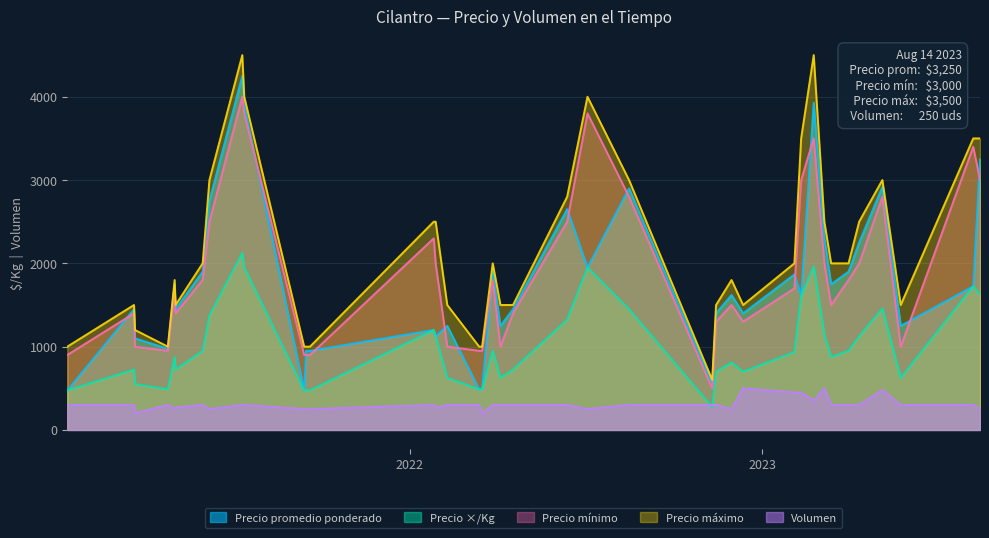

At which label does Precio máximo reach its minimum?

2022-11-10